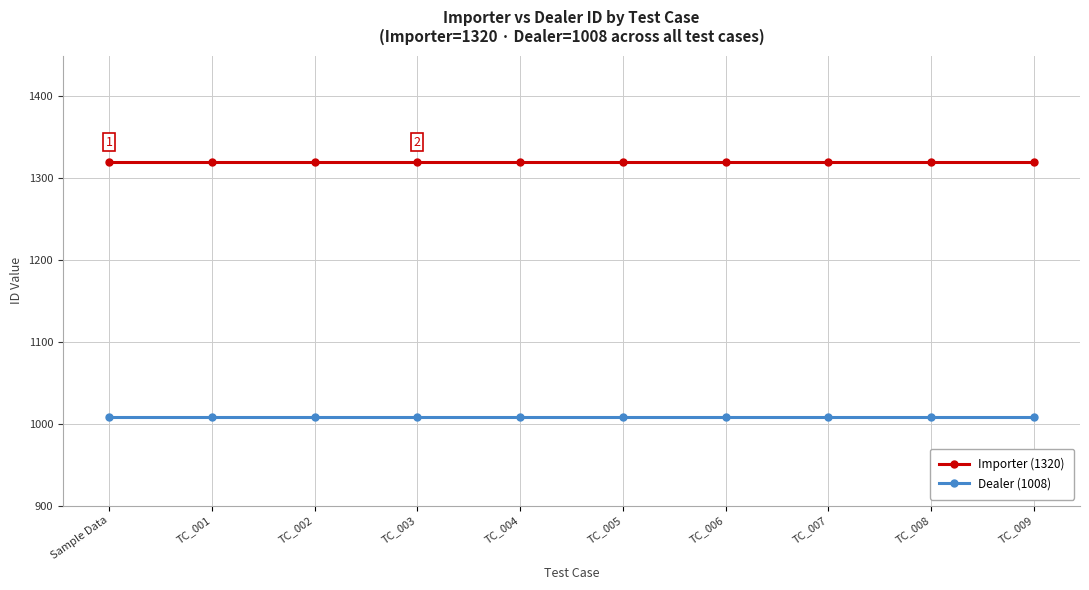

Reading left to right, what are all the values shown in this chart?

Importer (1320): Sample Data=1320	TC_001=1320	TC_002=1320	TC_003=1320	TC_004=1320	TC_005=1320	TC_006=1320	TC_007=1320	TC_008=1320	TC_009=1320
Dealer (1008): Sample Data=1008	TC_001=1008	TC_002=1008	TC_003=1008	TC_004=1008	TC_005=1008	TC_006=1008	TC_007=1008	TC_008=1008	TC_009=1008